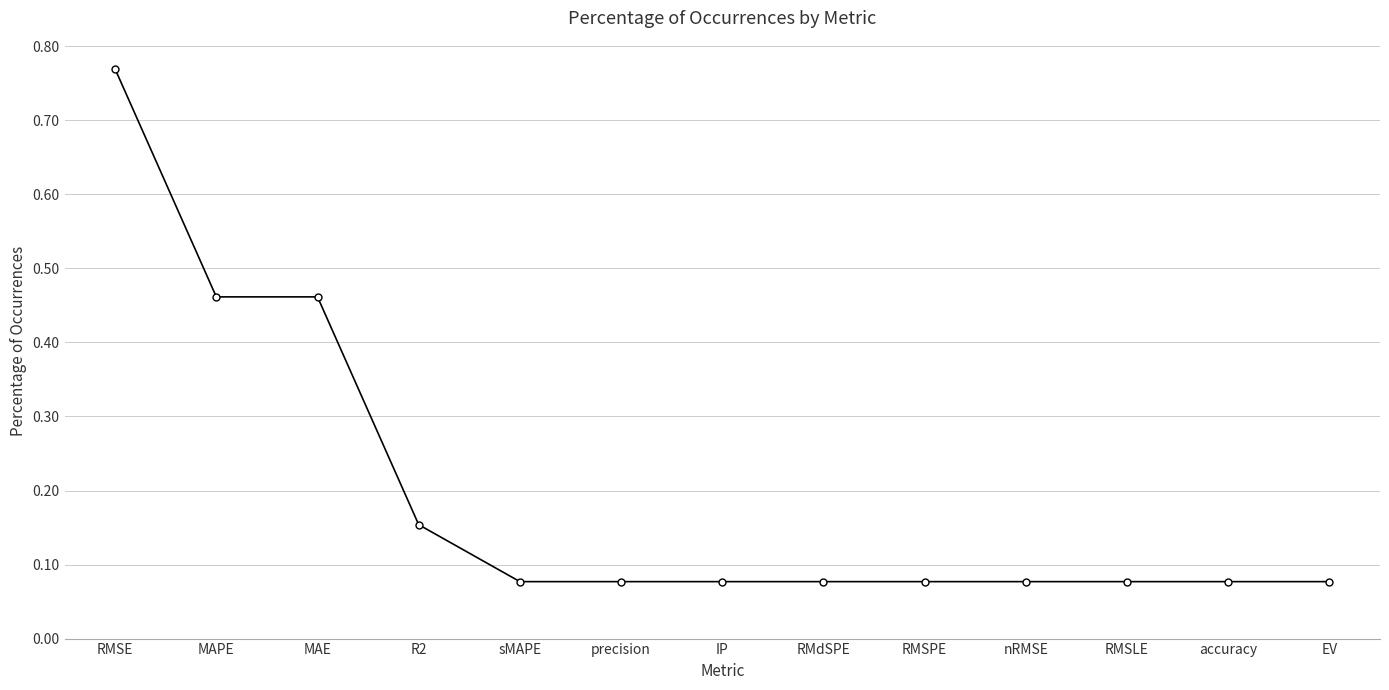

Between MAPE and precision, which is larger?

MAPE